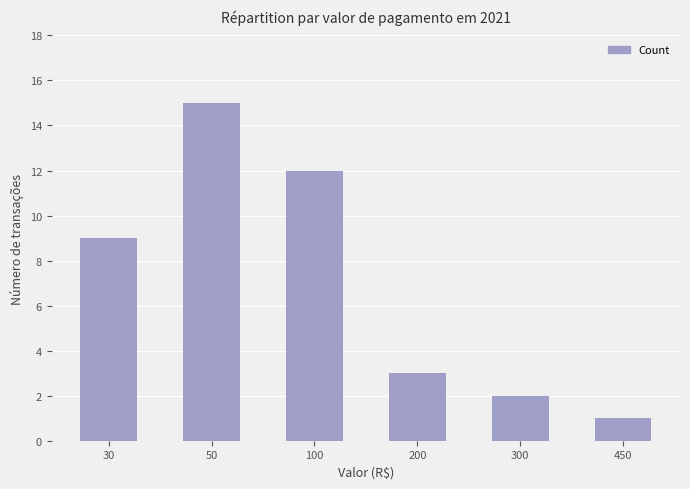

List the labels in order of value, largest first.

50, 100, 30, 200, 300, 450